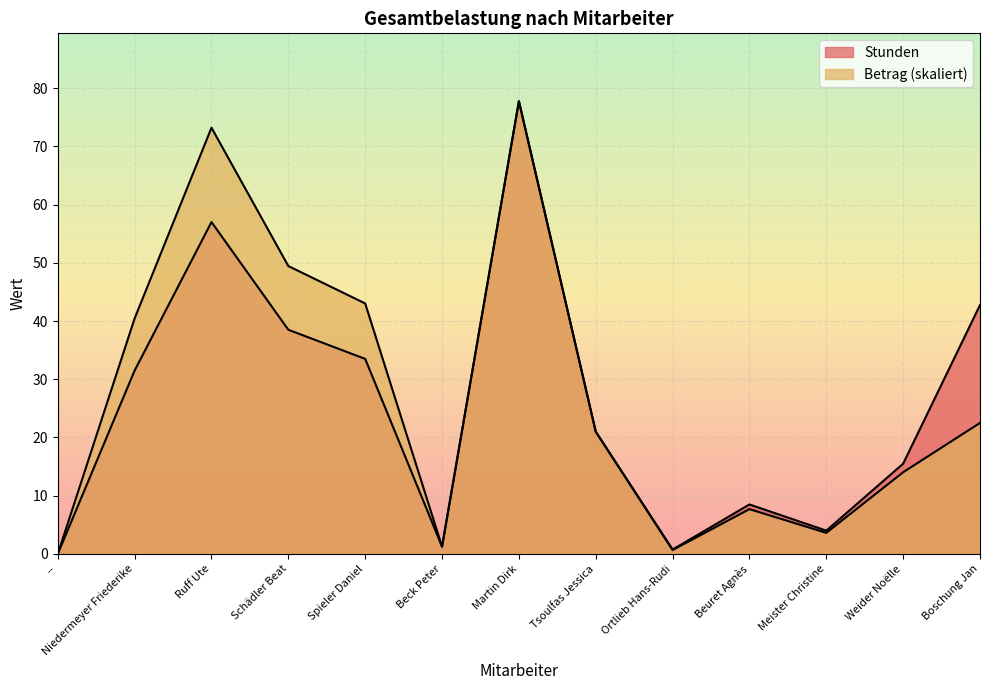

List the series in order of their overall mean, highest first.

Betrag, Stunden